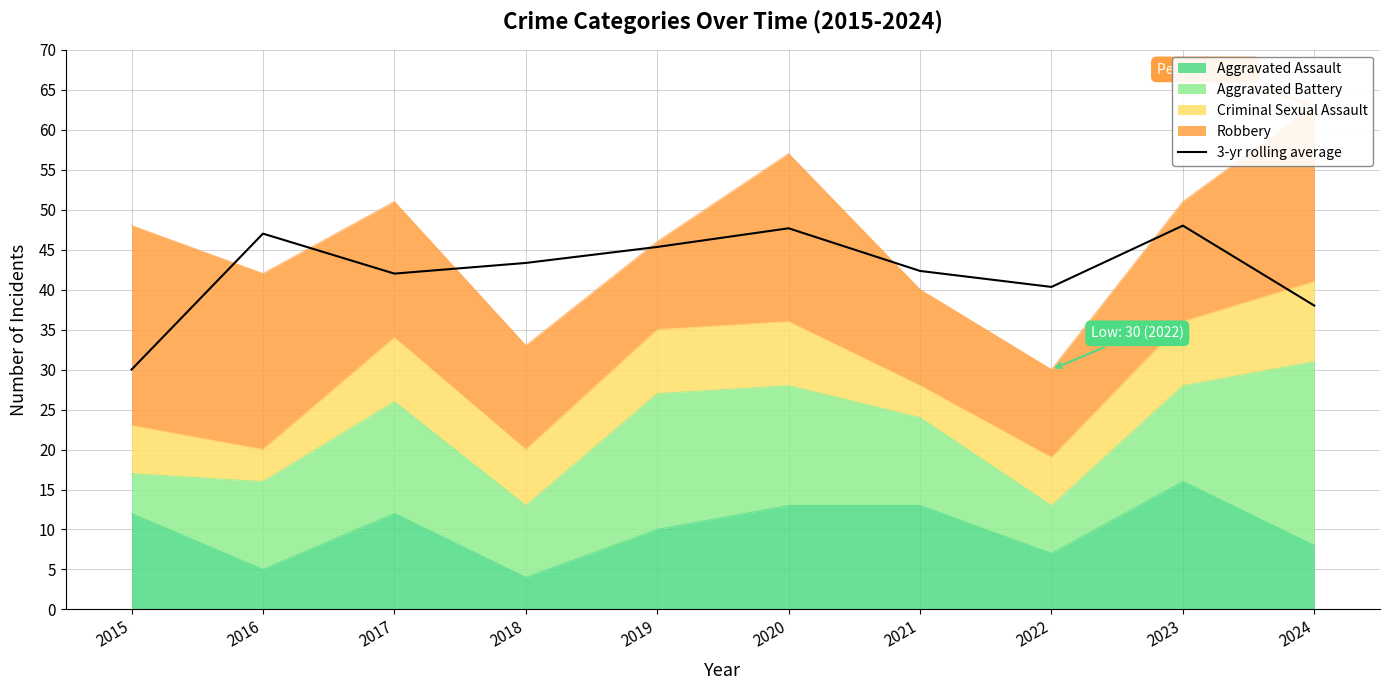

At which category does the data reach its first local valley?

2017